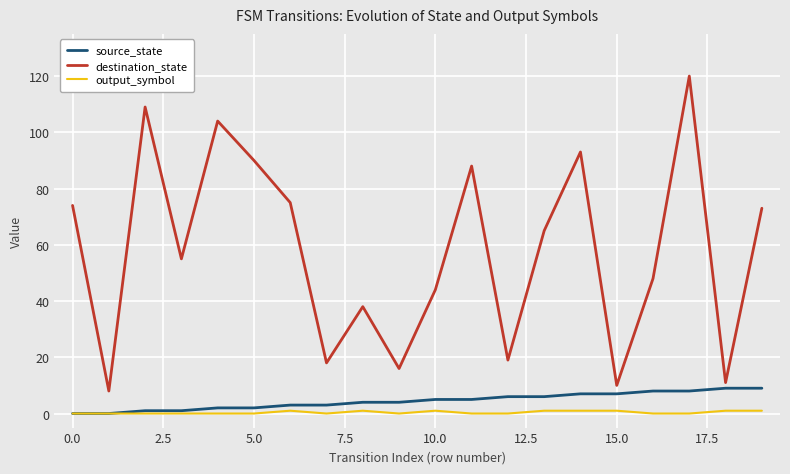

What is the maximum value for destination_state?

120